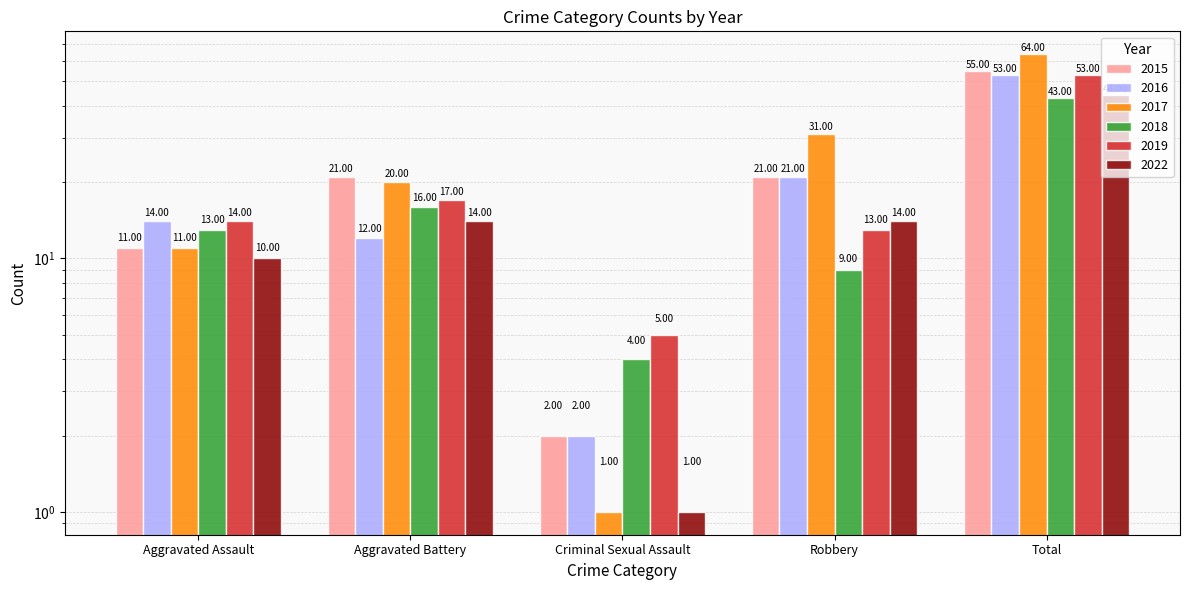

What is the label of the 1st bar from the right?

Total